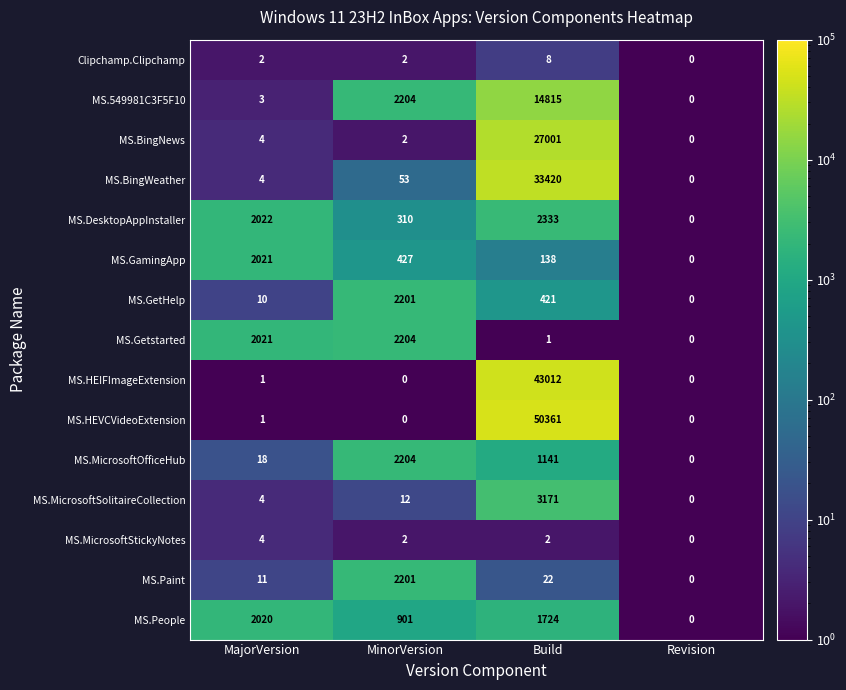

Count the number of categories in the chart.

4